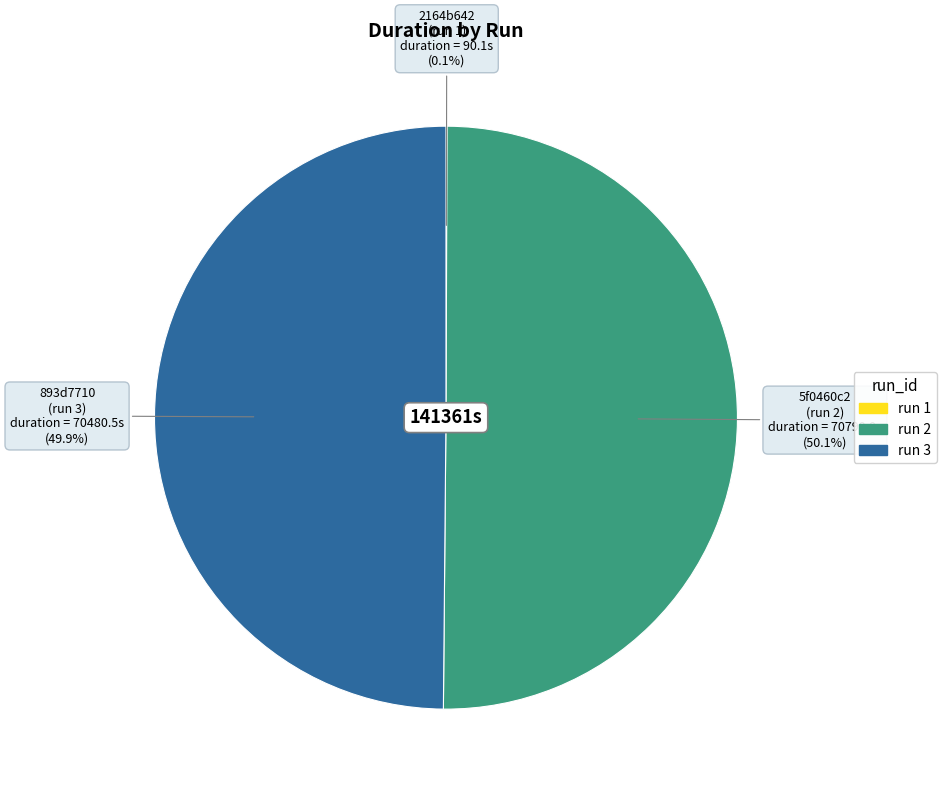

How many slices are in this pie chart?

3